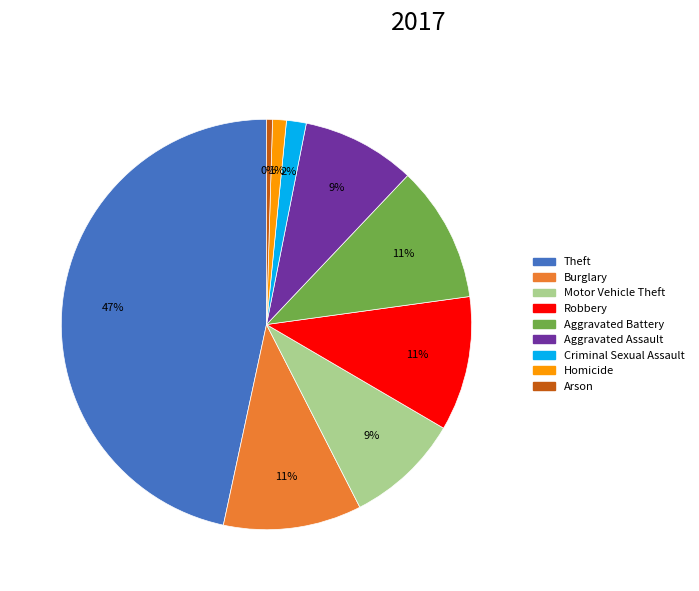

Is there any slice that represents more than half of the pie?

No